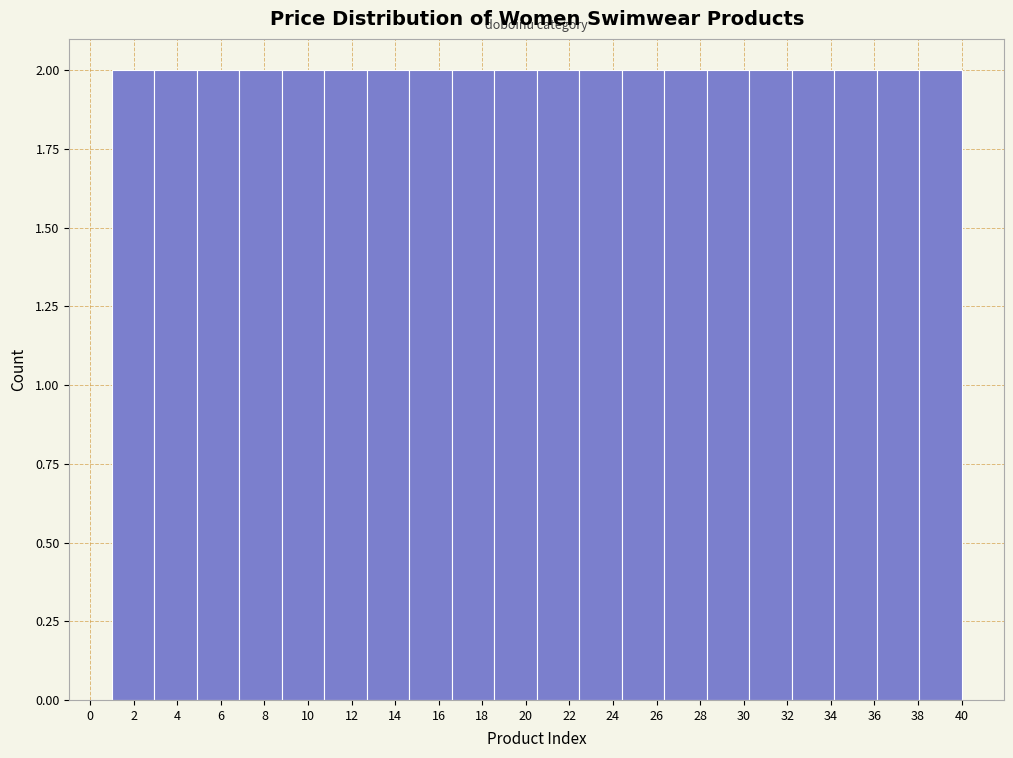

Reading left to right, list every bar in this chart as the range it spans on the x-axis followed by its height. Neither the bar edges nor the heights are printed on the chart, so give them approximately, as read against the axes.

1.00 to 2.95: 2
2.95 to 4.90: 2
4.90 to 6.85: 2
6.85 to 8.80: 2
8.80 to 10.75: 2
10.75 to 12.70: 2
12.70 to 14.65: 2
14.65 to 16.60: 2
16.60 to 18.55: 2
18.55 to 20.50: 2
20.50 to 22.45: 2
22.45 to 24.40: 2
24.40 to 26.35: 2
26.35 to 28.30: 2
28.30 to 30.25: 2
30.25 to 32.20: 2
32.20 to 34.15: 2
34.15 to 36.10: 2
36.10 to 38.05: 2
38.05 to 40.00: 2